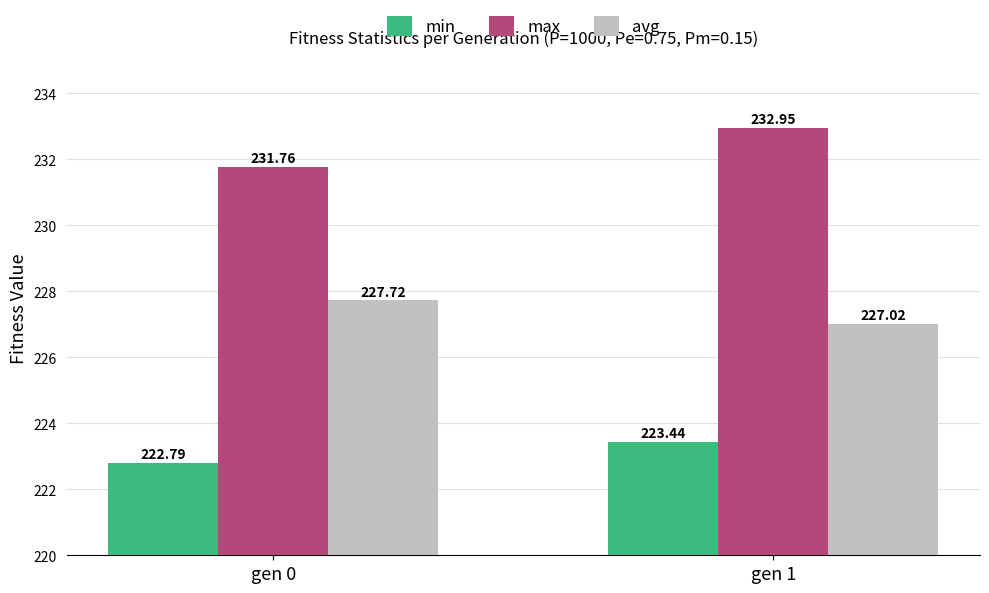

Does the chart contain any negative values?

No